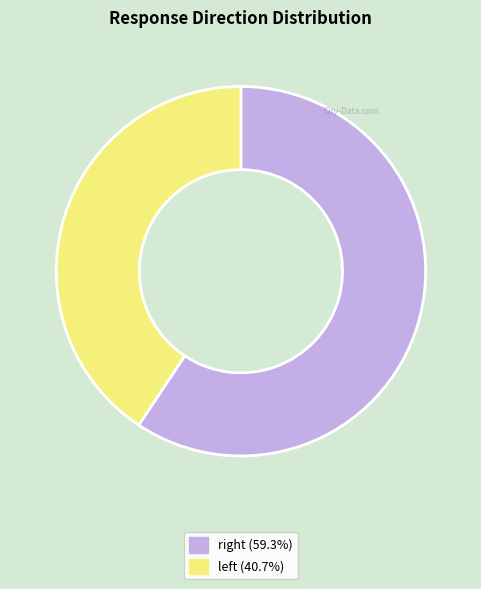

What is the smallest slice in the pie chart?

left